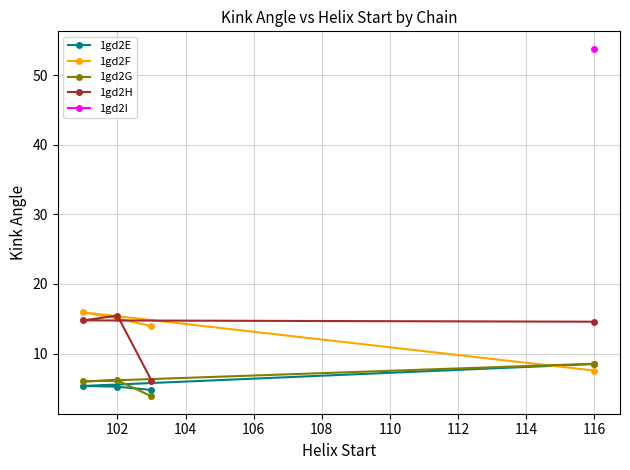

What is the maximum value for 1gd2E?

8.5